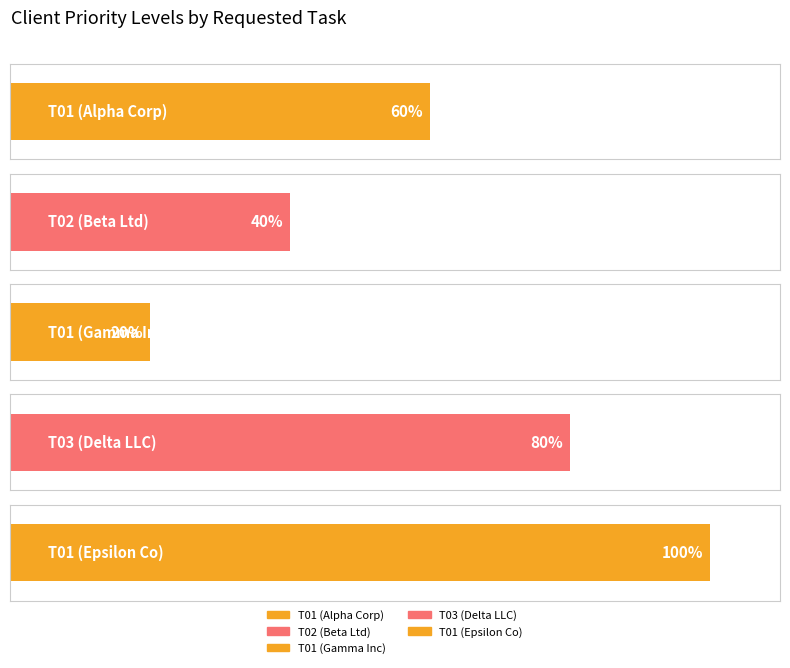

Reading left to right, extract all data points from this chart.

T01 (Alpha Corp)=3	T02 (Beta Ltd)=2	T01 (Gamma Inc)=1	T03 (Delta LLC)=4	T01 (Epsilon Co)=5